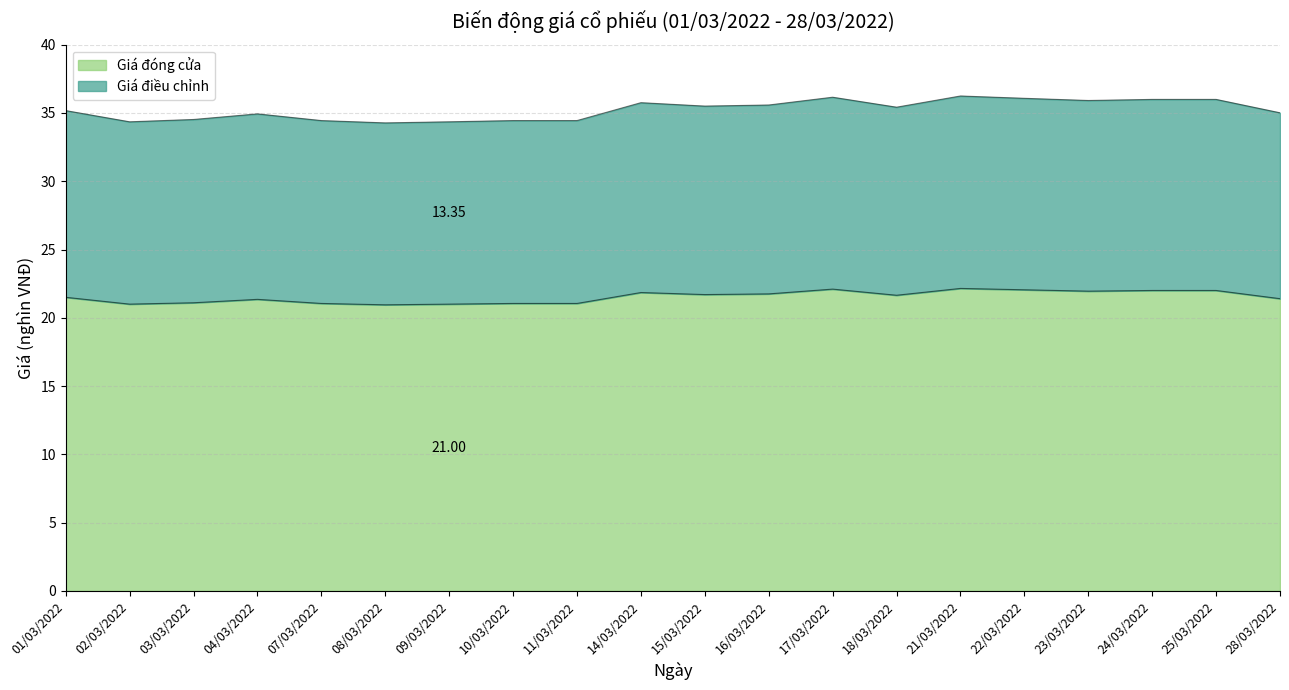

How many lines are shown in the chart?

2